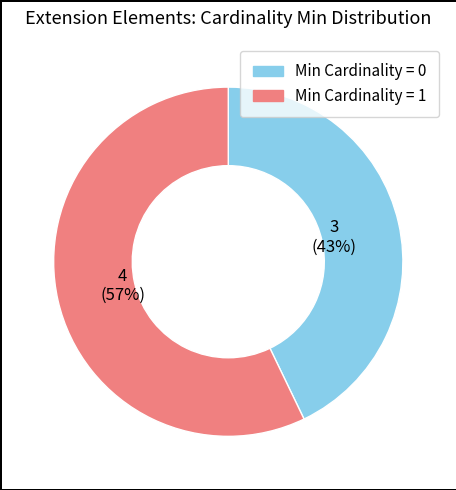

To the nearest percent, what is the average slice percentage?

50%